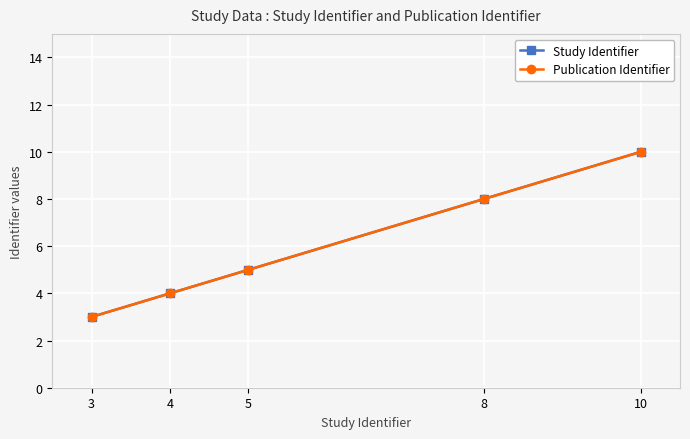

What are all the series names shown in the legend?

Study Identifier, Publication Identifier